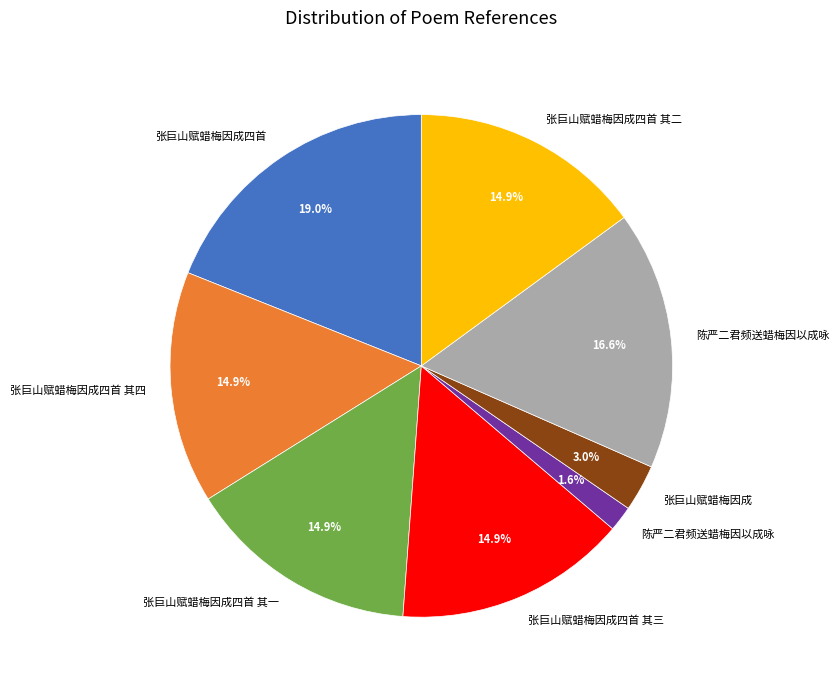

Is there a majority slice in this chart?

No